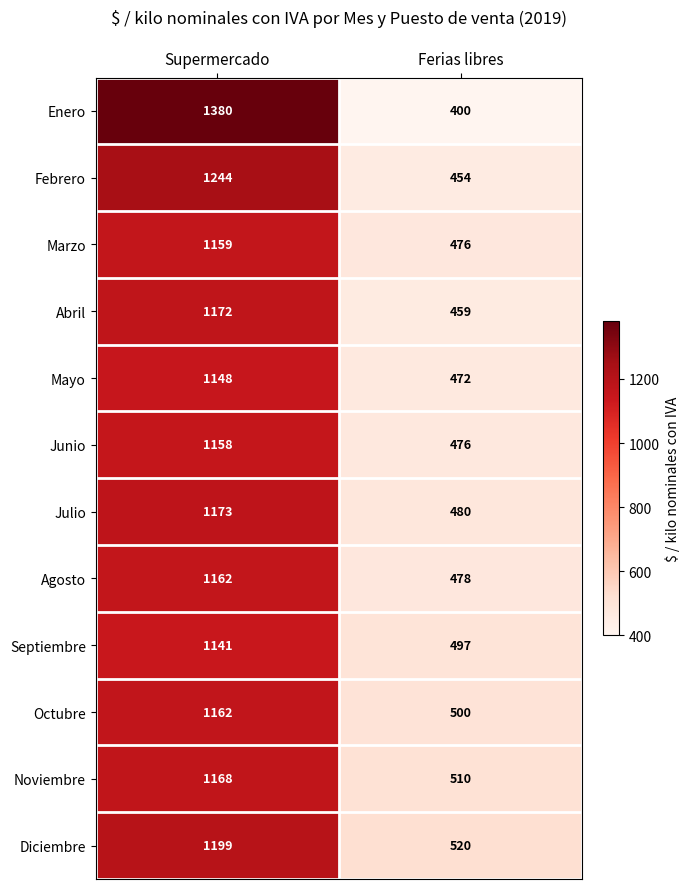

What is the average value of the Noviembre series?

839